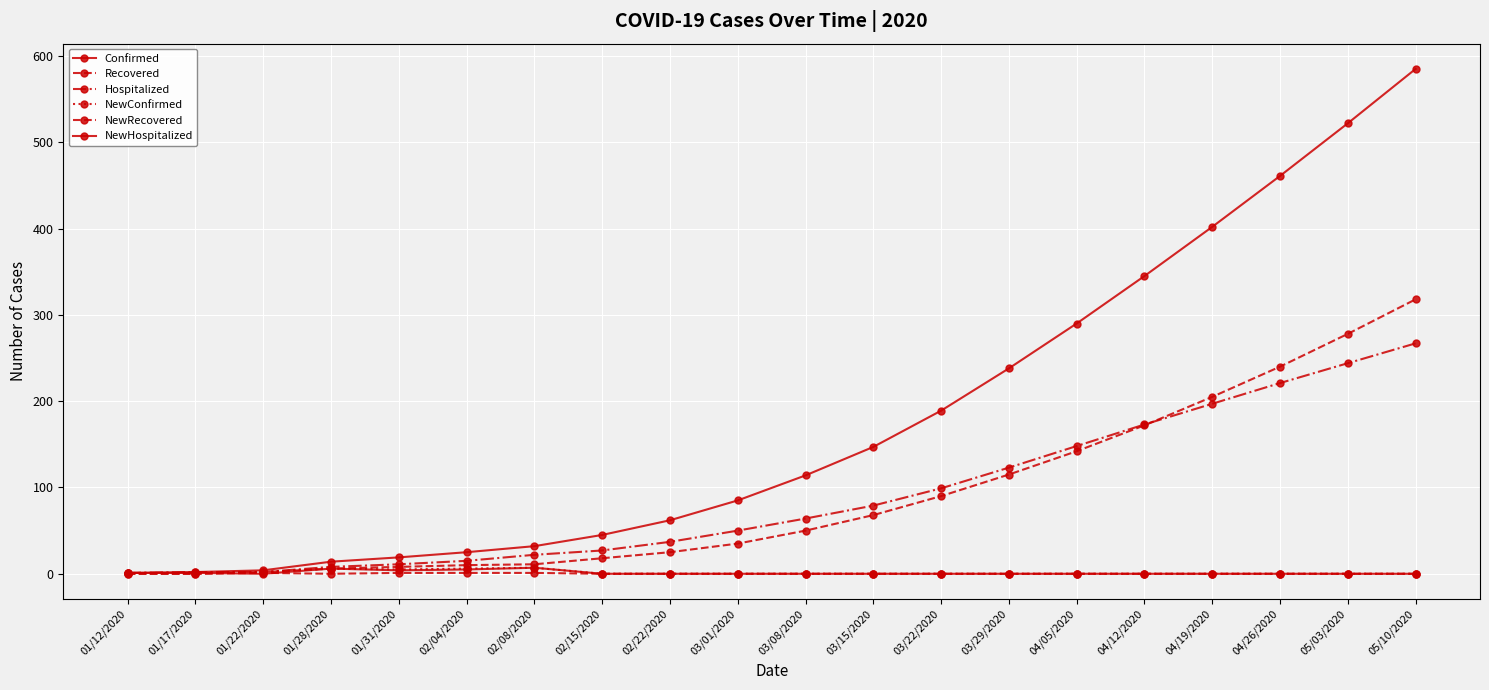

At how many categories does at least one series exceed 30?

14